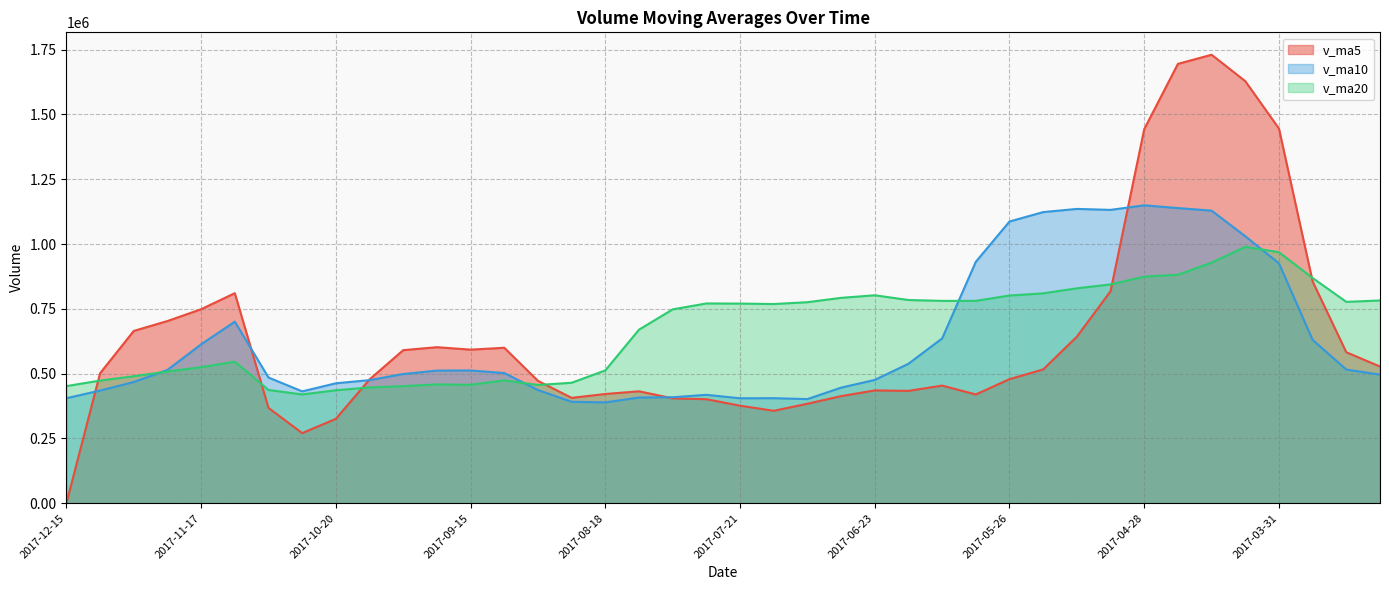

How many distinct data groups are displayed?

3